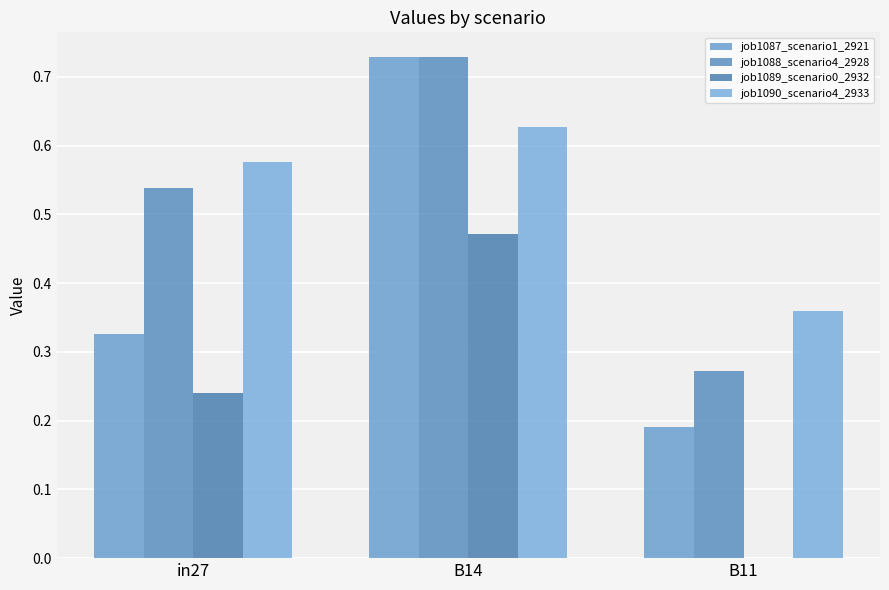

What is the label of the 2nd bar from the right?

B14